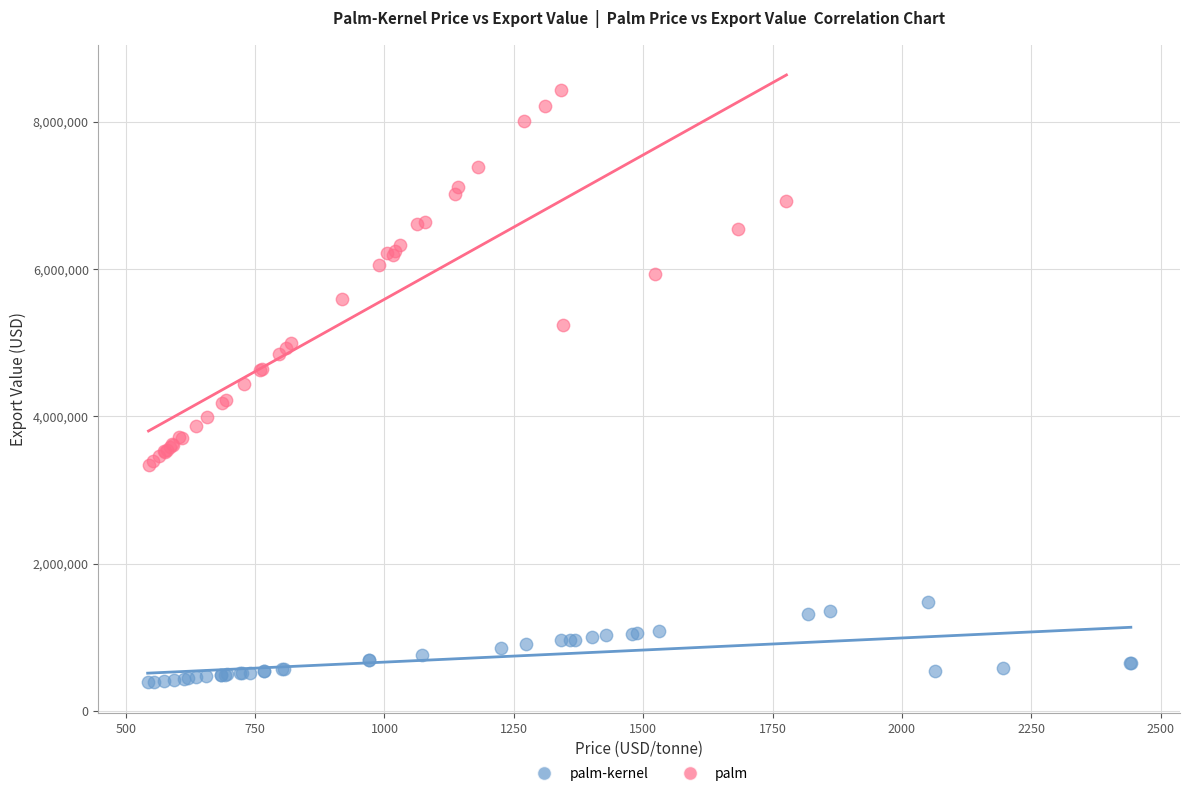

Which series has the widest spread of Y values?

palm